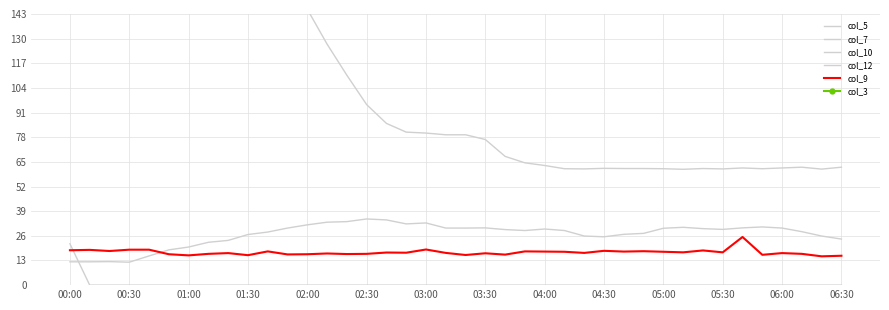

At which label is col_12 closest to 10?

00:30